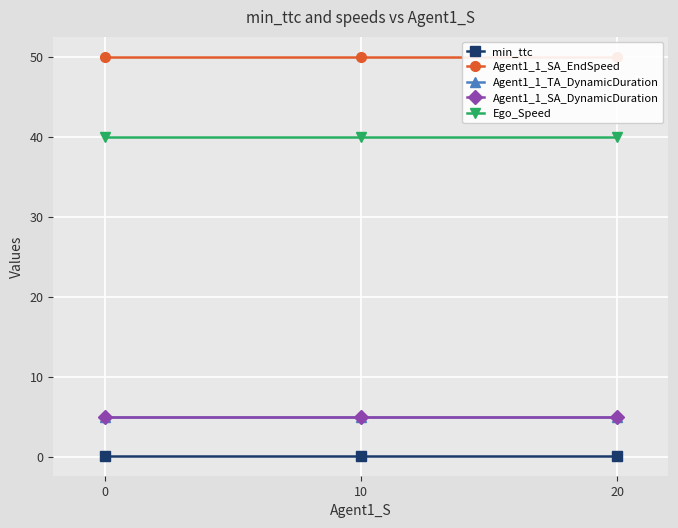

Reading right to left, extract all data points from this chart.

min_ttc: 0.1	0.1	0.1
Agent1_1_SA_EndSpeed: 50.0	50.0	50.0
Agent1_1_TA_DynamicDuration: 5.0	5.0	5.0
Agent1_1_SA_DynamicDuration: 5.0	5.0	5.0
Ego_Speed: 40.0	40.0	40.0